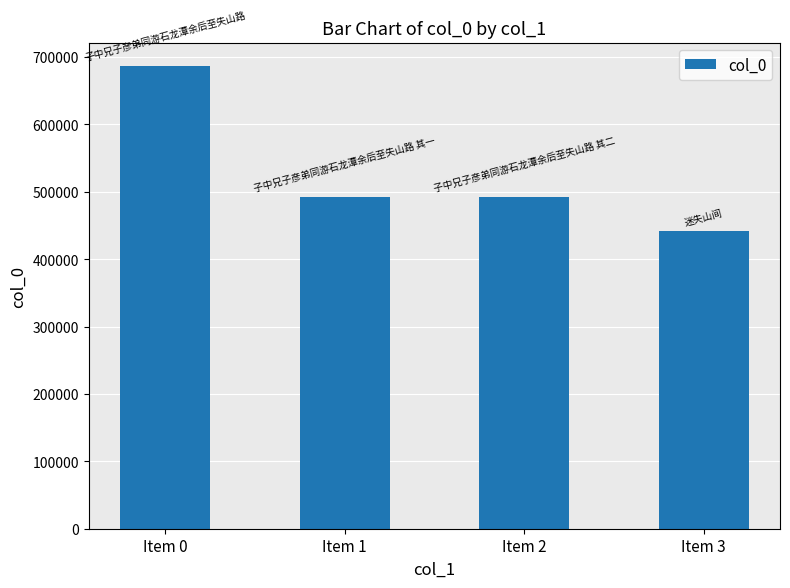

Are the bars grouped side by side (vs. stacked)?

No